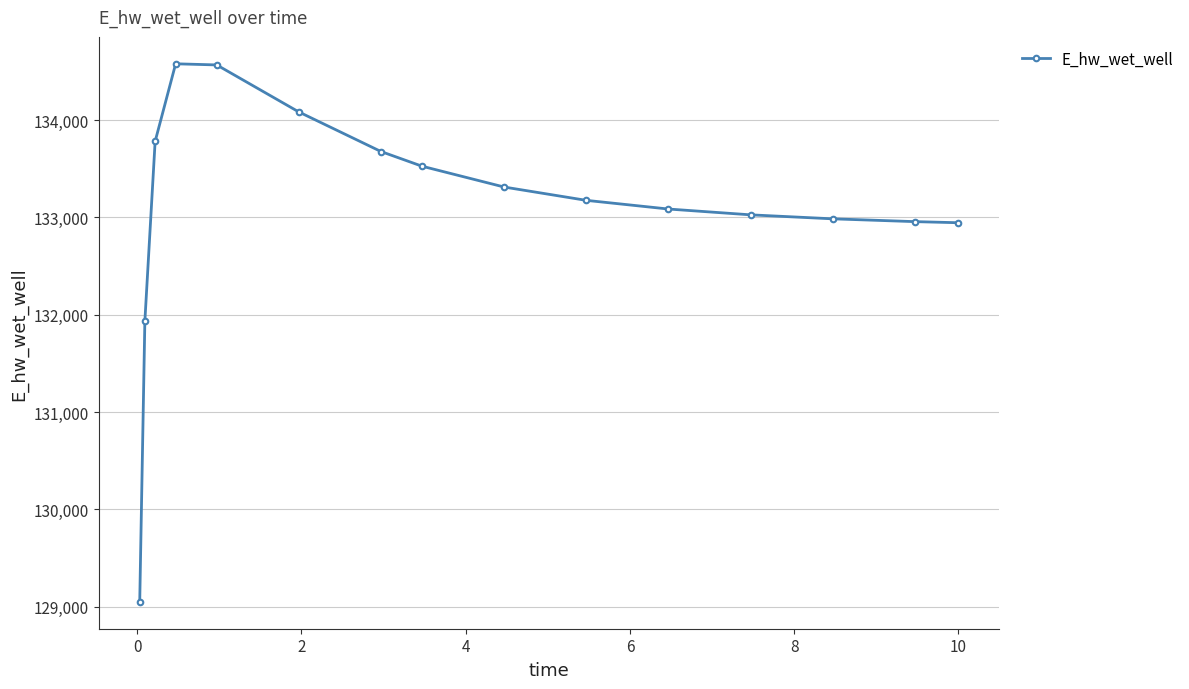

True or false: there are more than 0 points higher than both neighbors.

True